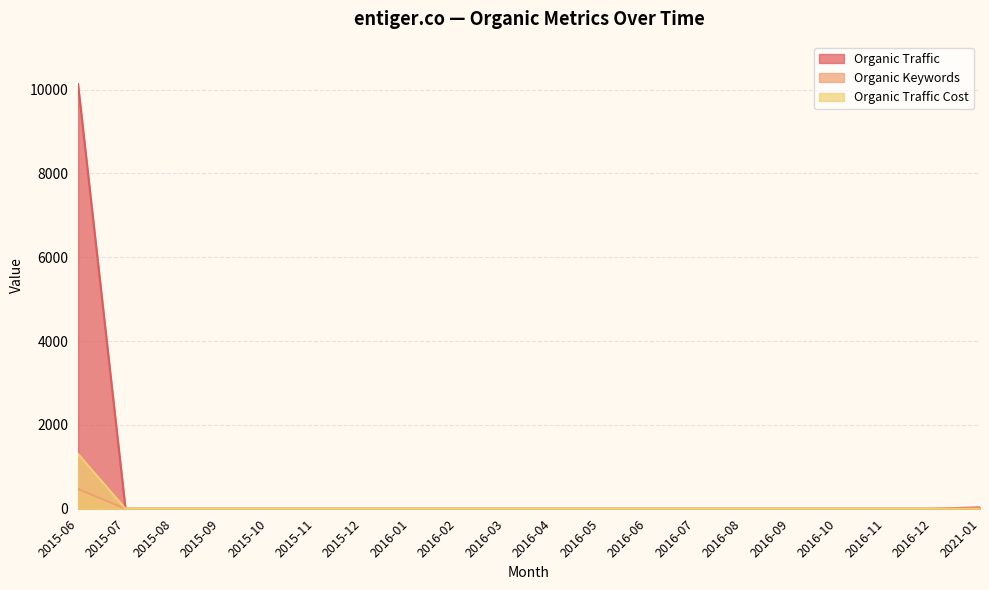

Which category has the lowest value in the Organic Keywords series?

2015-07